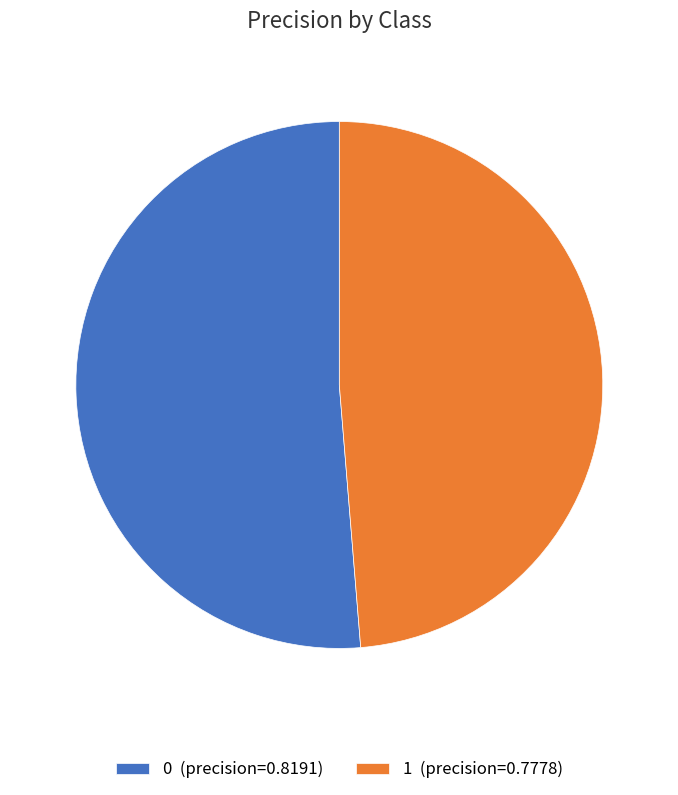

Count the number of slices in the pie.

2